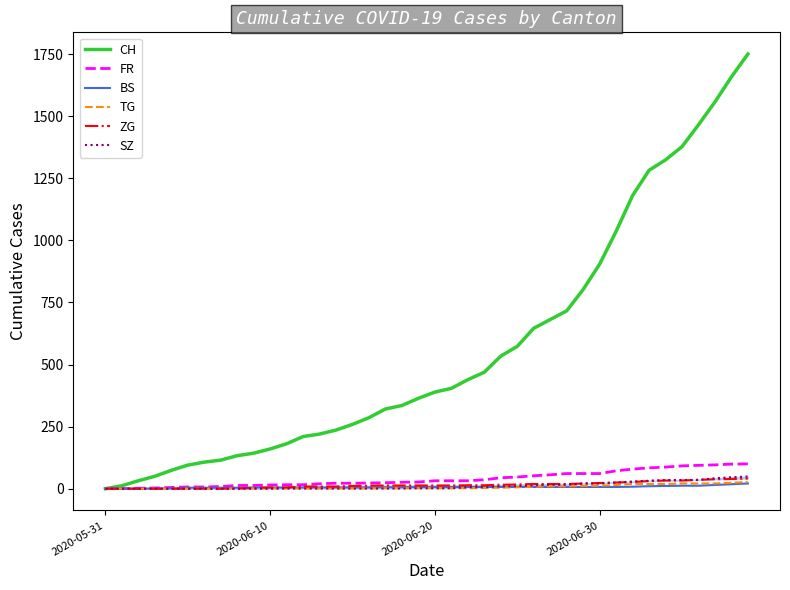

Which series changed the most between 2020-05-31 and 26?

CH